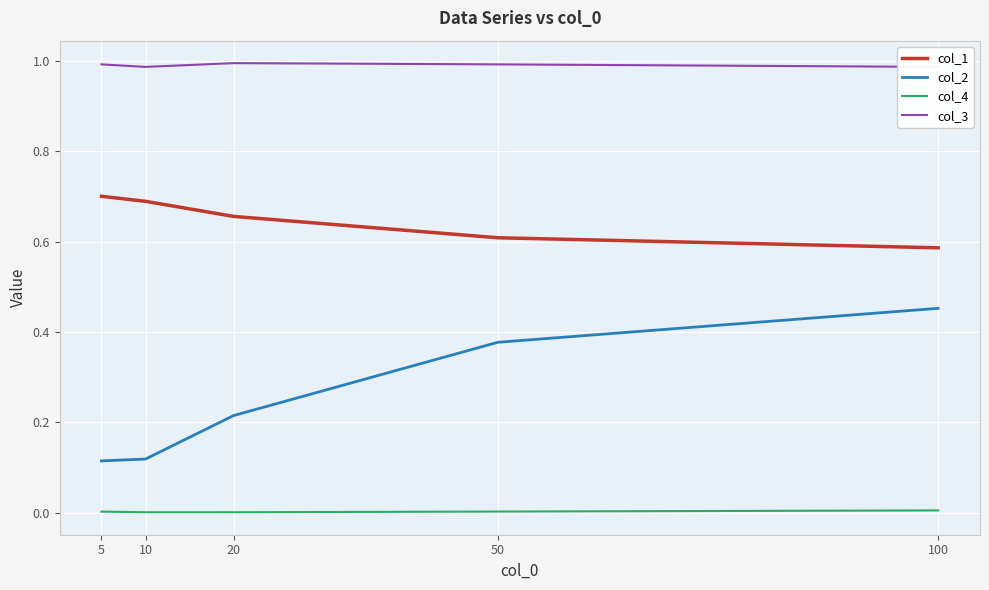

Rank the series at 20 from lowest to highest value.

col_4, col_2, col_1, col_3